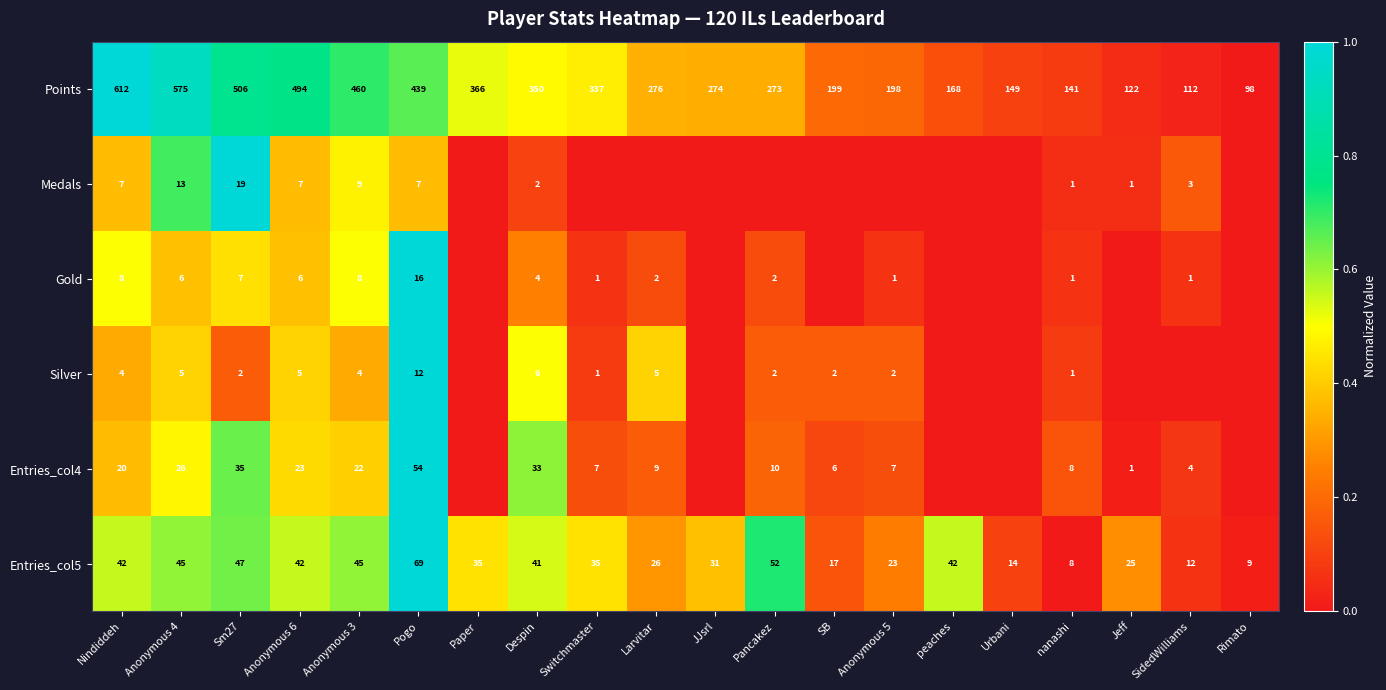

What is the difference between the second highest and minimum values in the Entries_col5 series?

44